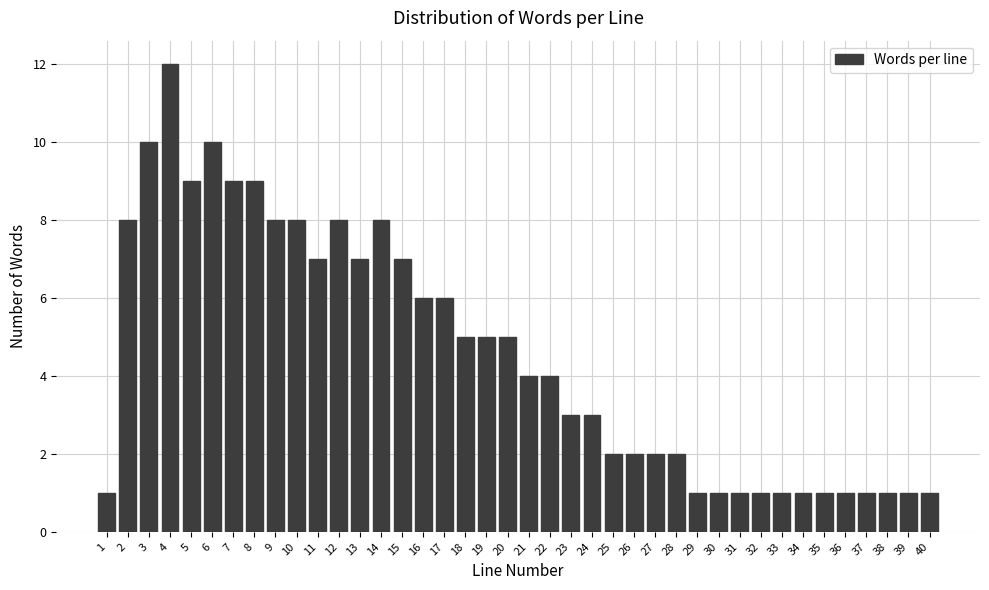

What is the change in value from 7 to 35?

-8